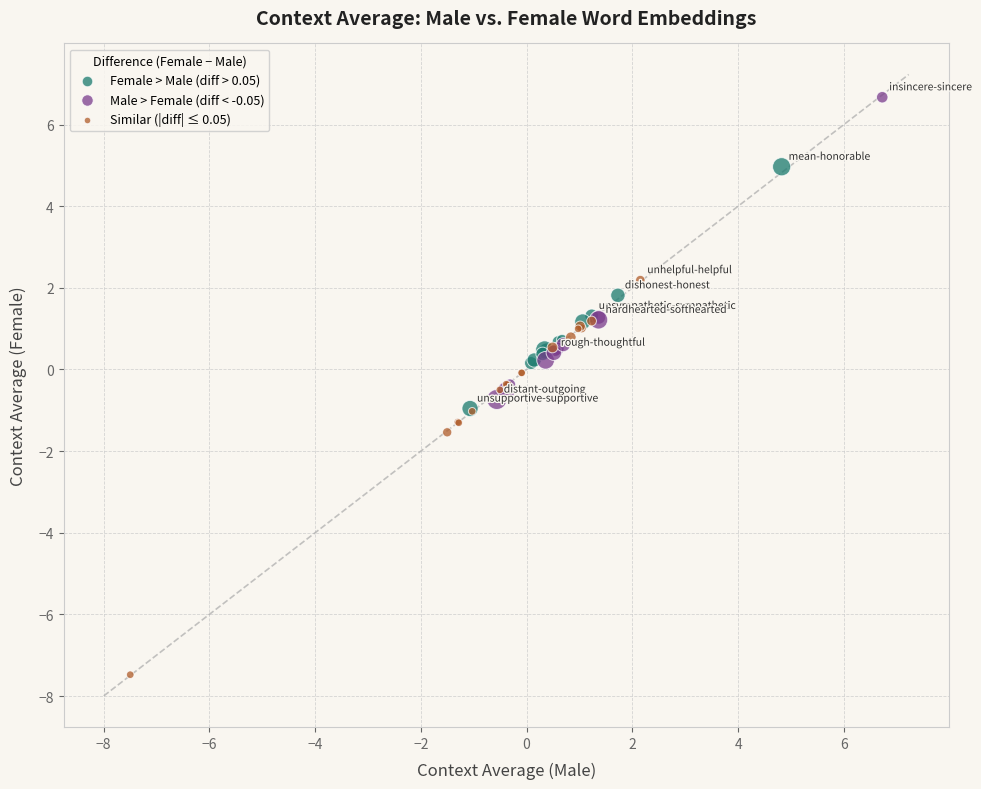

Which series contains the lowest Y value?

Similar (|diff| ≤ 0.05)